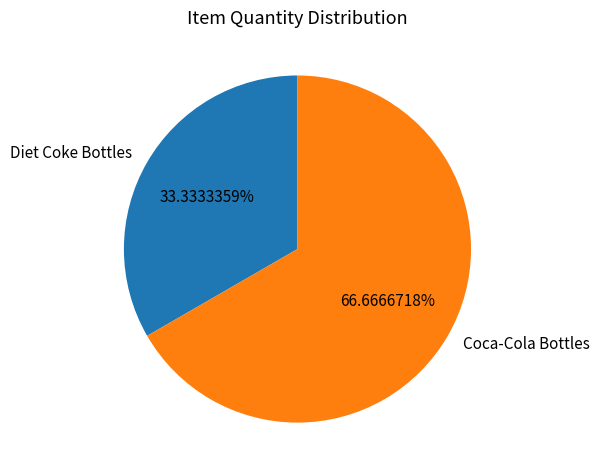

Does any single category account for the majority?

Yes